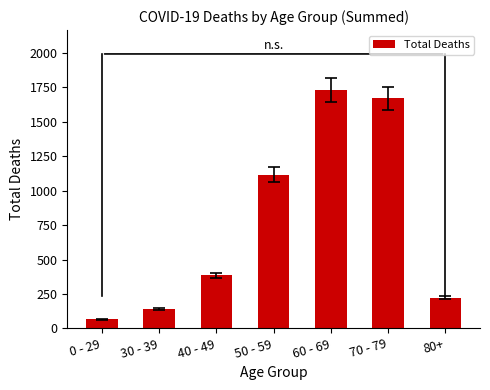

How many bars are there in total?

7